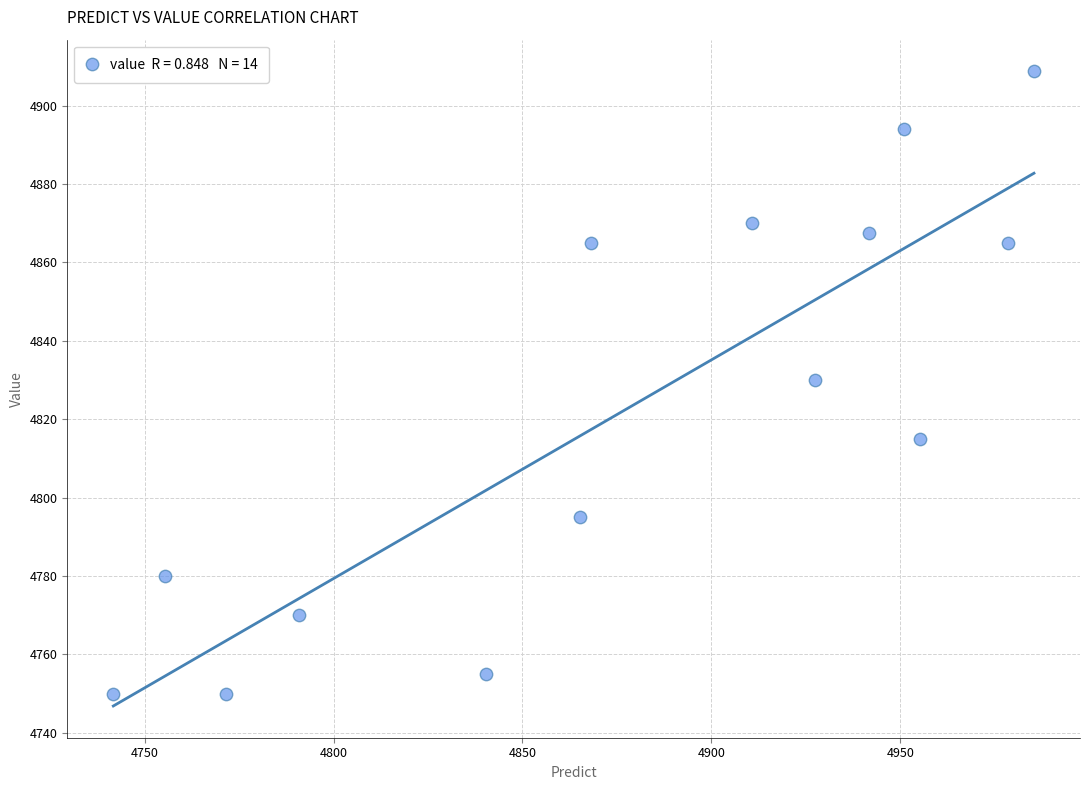

What is the range of X values (max minus min)?

243.7